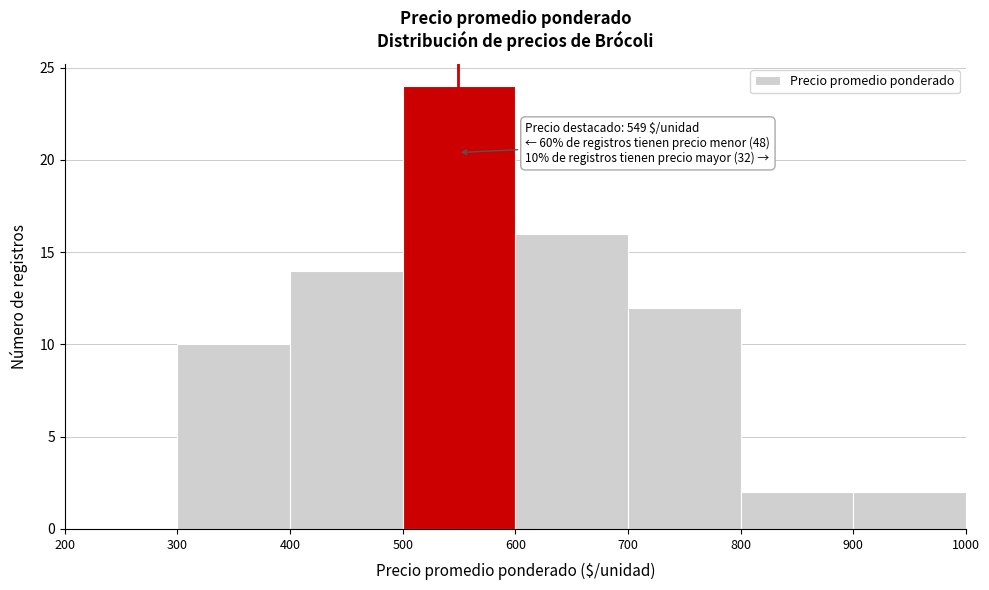

Which range on the x-axis has the tallest bar?

500 to 600